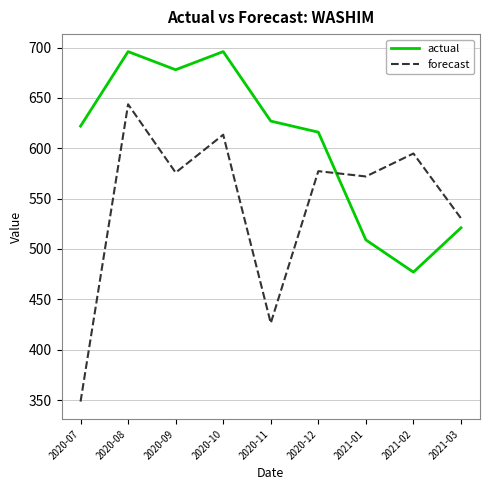

Between which two adjacent categories do forecast and actual first intersect?

2020-12 and 2021-01